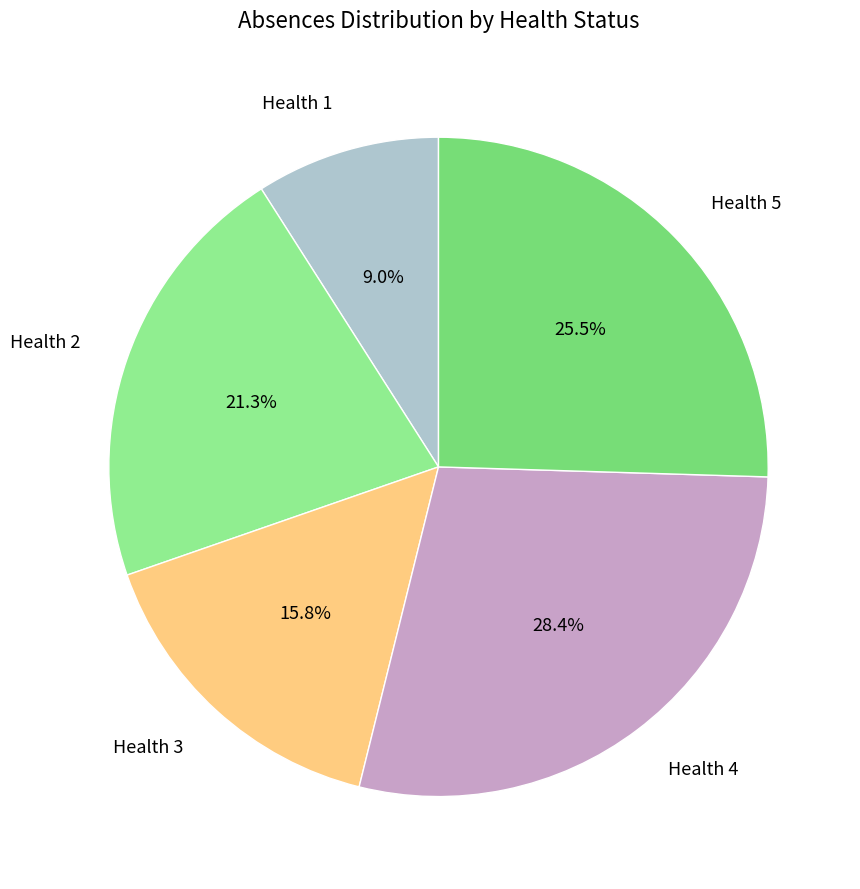

Does Health 4 account for over 50% of the chart?

No